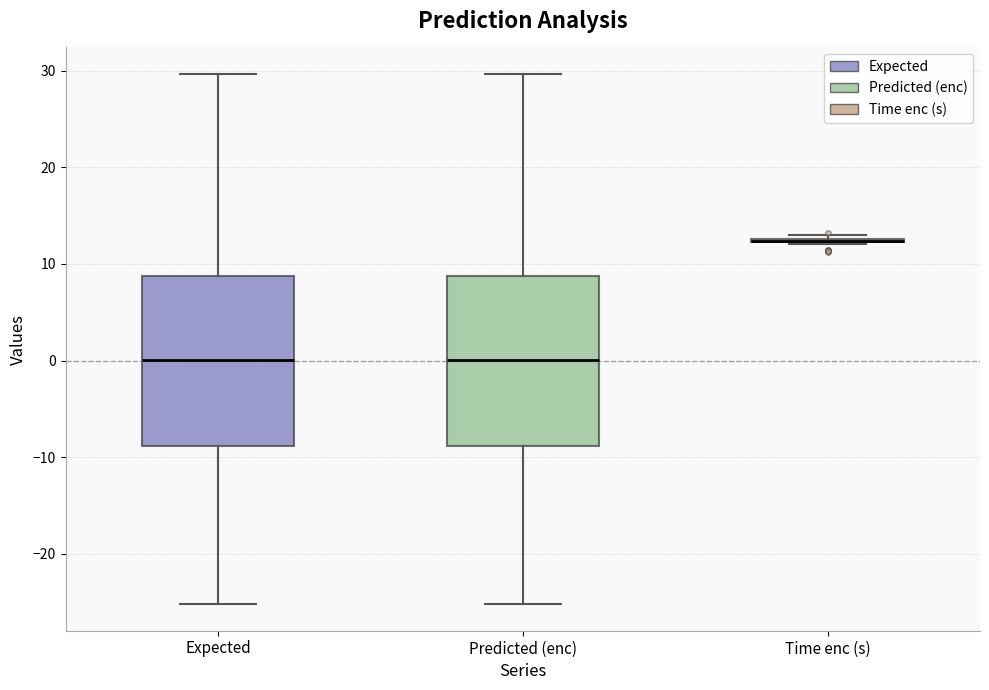

Where does the median line of the box for Expected sit on the y-axis? The values are not printed on the chart, so give them approximately, as read against the axis.

0